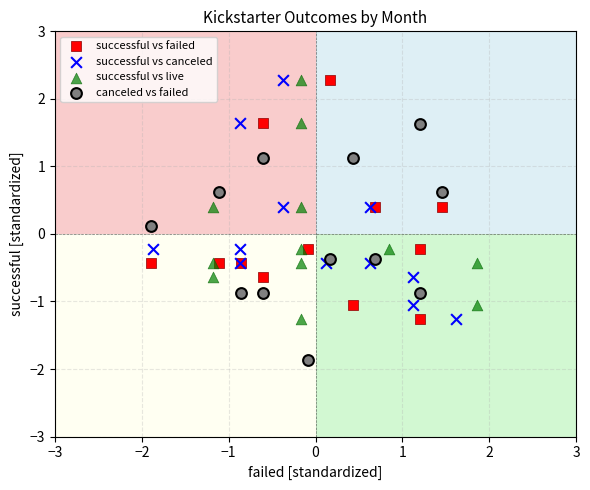

Which series reaches the minimum Y coordinate?

canceled vs failed